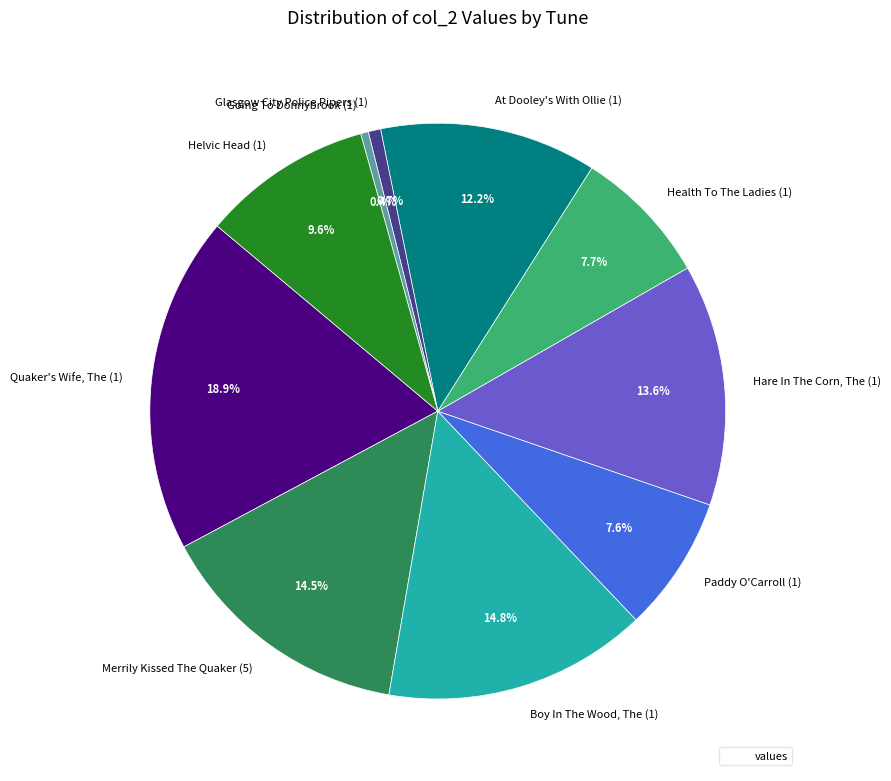

Combined, do Going To Donnybrook (1) and Boy In The Wood, The (1) account for over 50%?

No